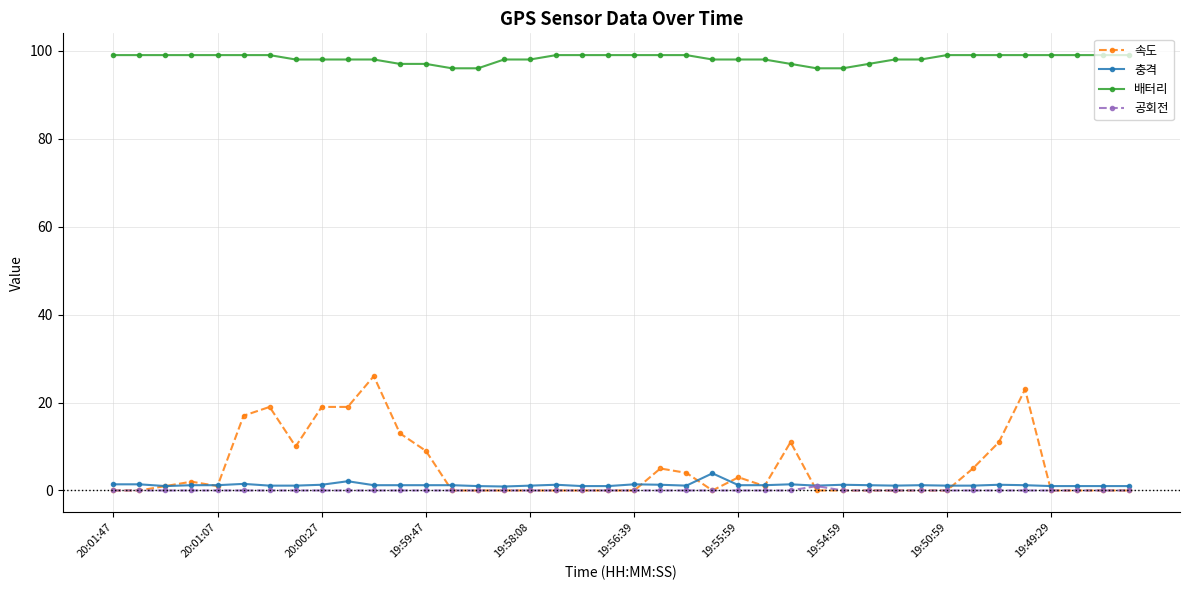

True or false: 배터리 and 속도 intersect in this chart.

False